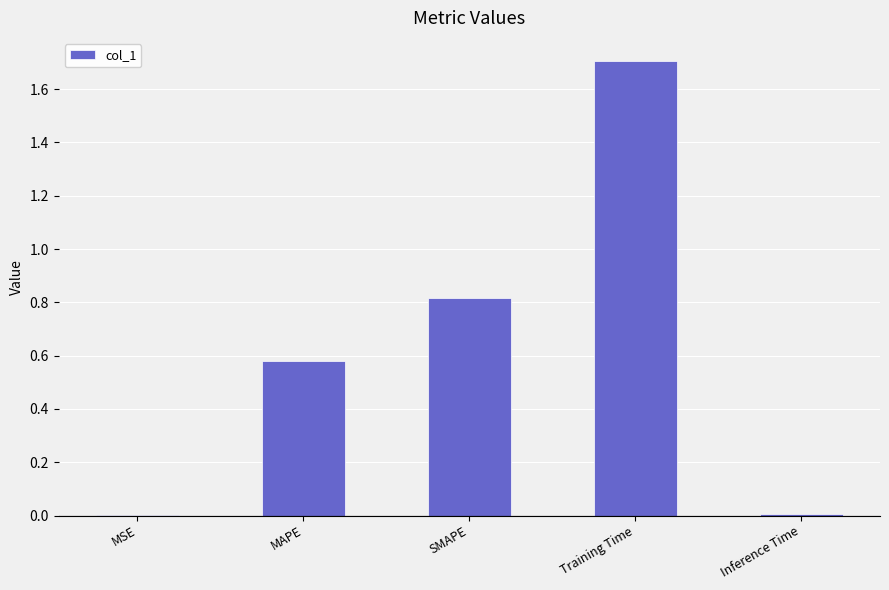

The value at Inference Time is 0.0. True or false?

True